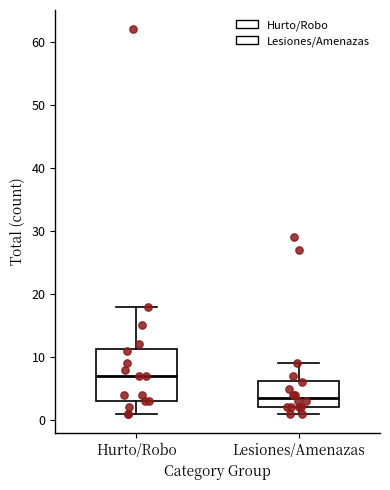

Which box has the lowest median line?

Lesiones/Amenazas